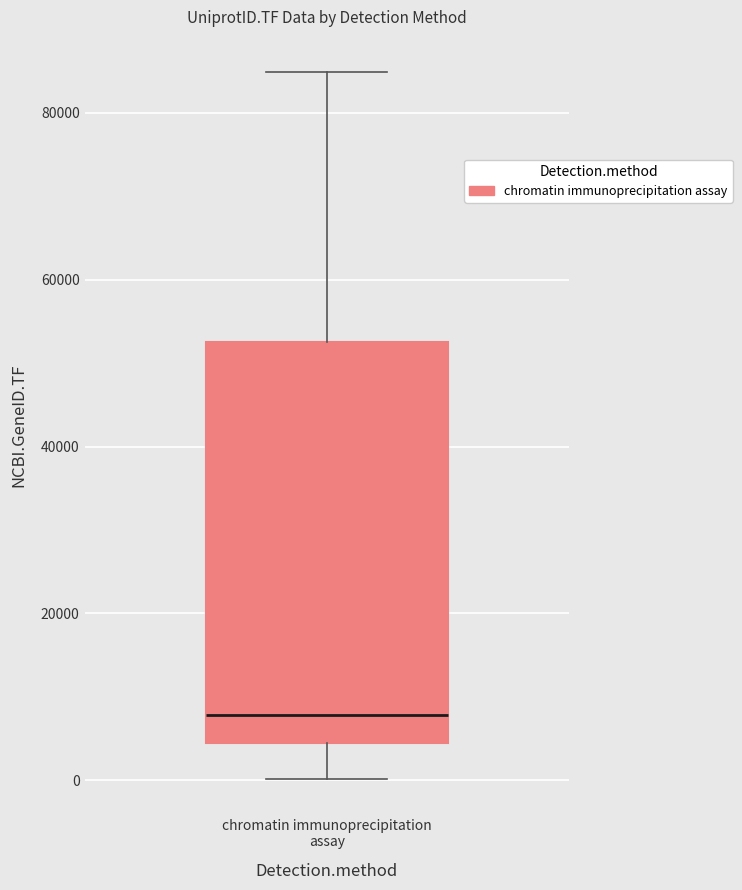

Transcribe this box plot: give where the median line is, the range the box spans, and where the two whiskers end, as read against the y-axis. The values are not printed on the chart, so give them approximately, as read against the axis.

median 8000, box 4000 to 52000, whiskers 0 to 84000